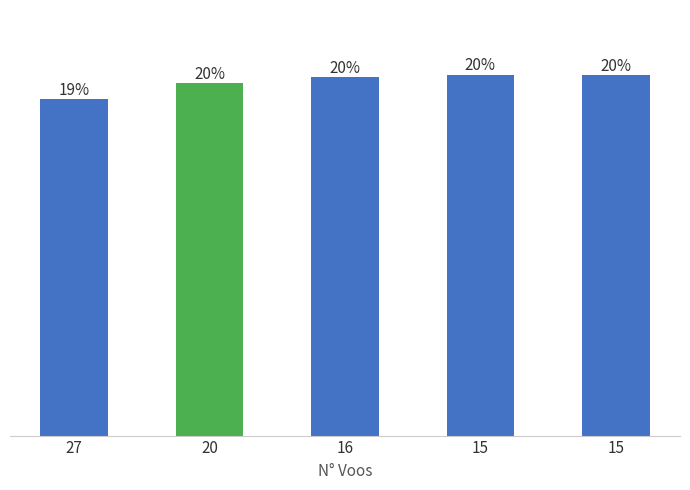

Does the chart contain any negative values?

No